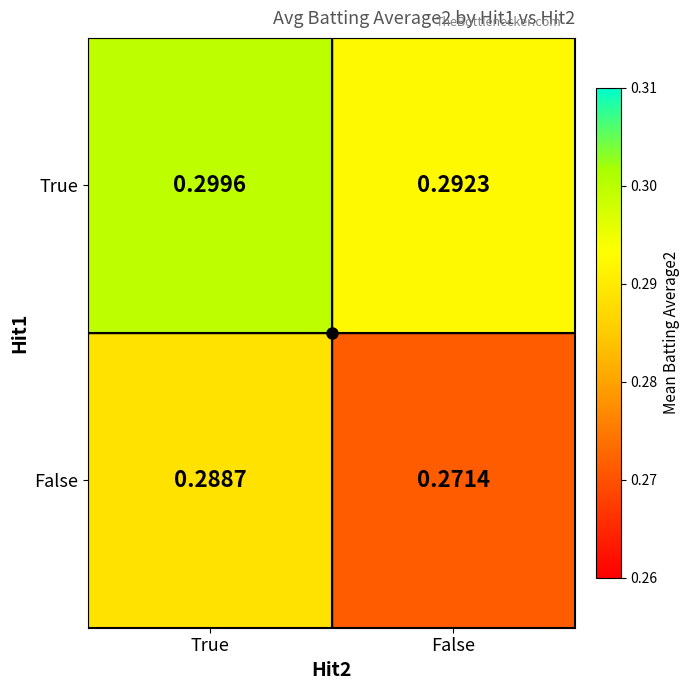

Which series changed the most between True and False?

False